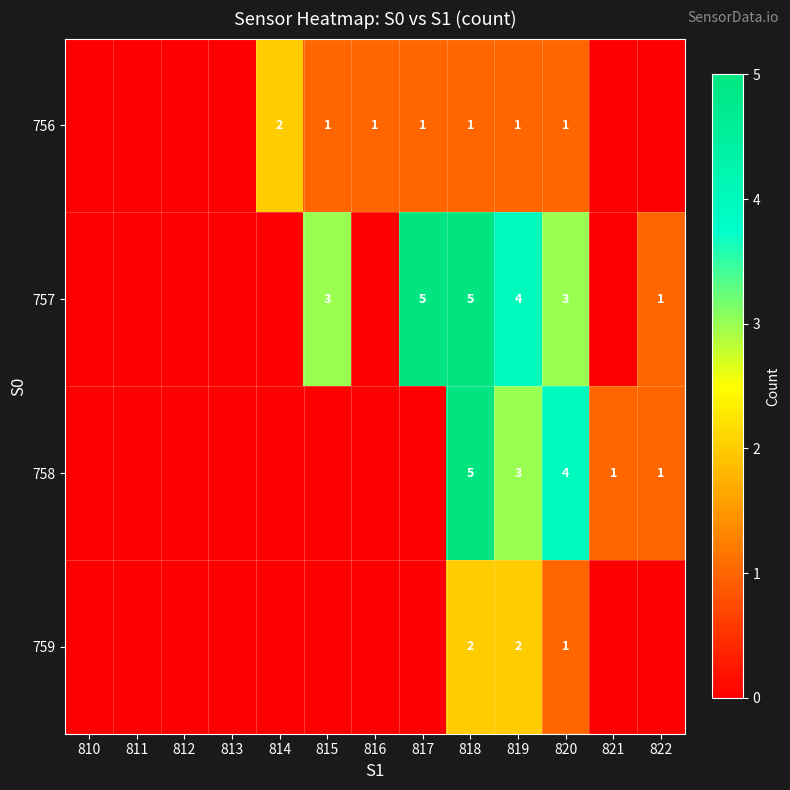

Is it true that 757 equals 1 at 819?

False